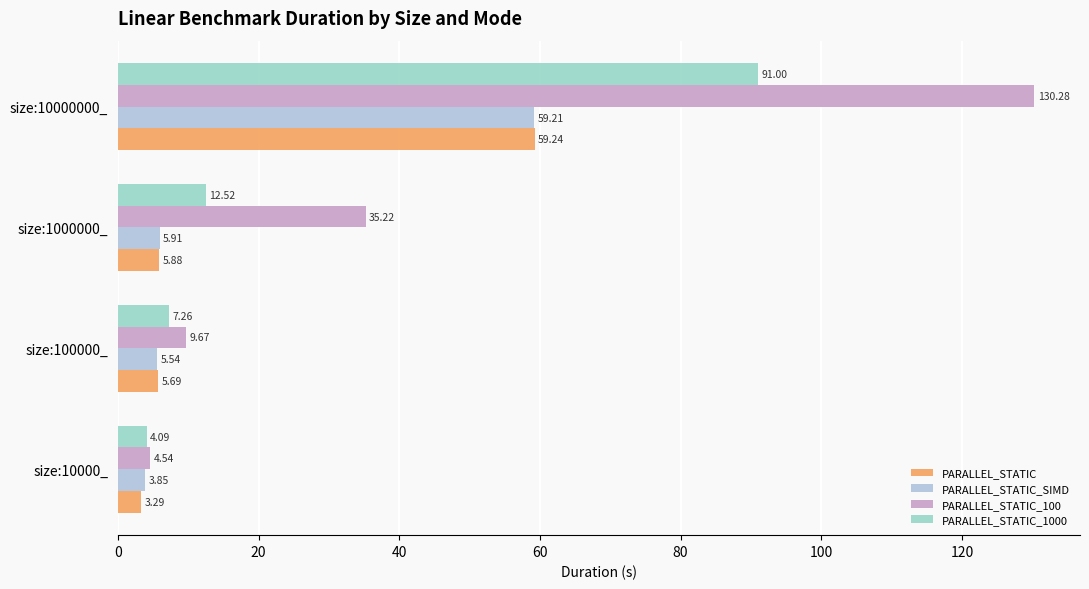

Which series has the largest total across all categories?

PARALLEL_STATIC_100